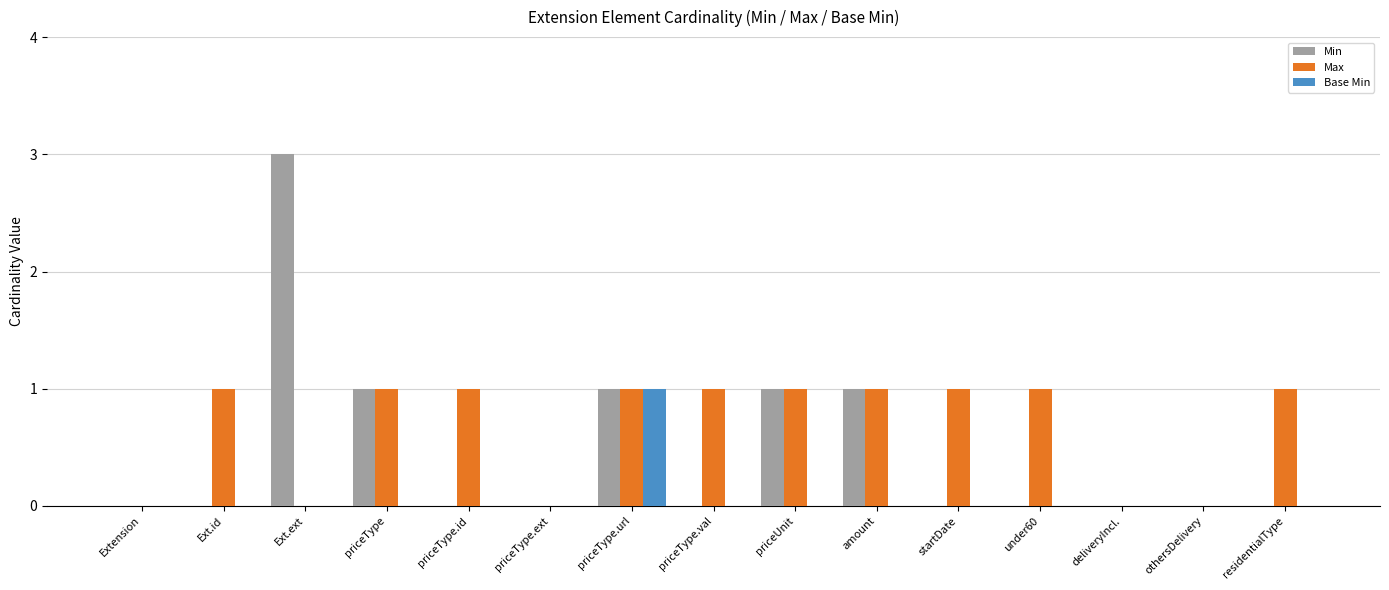

What is the average value of the Max series?

1